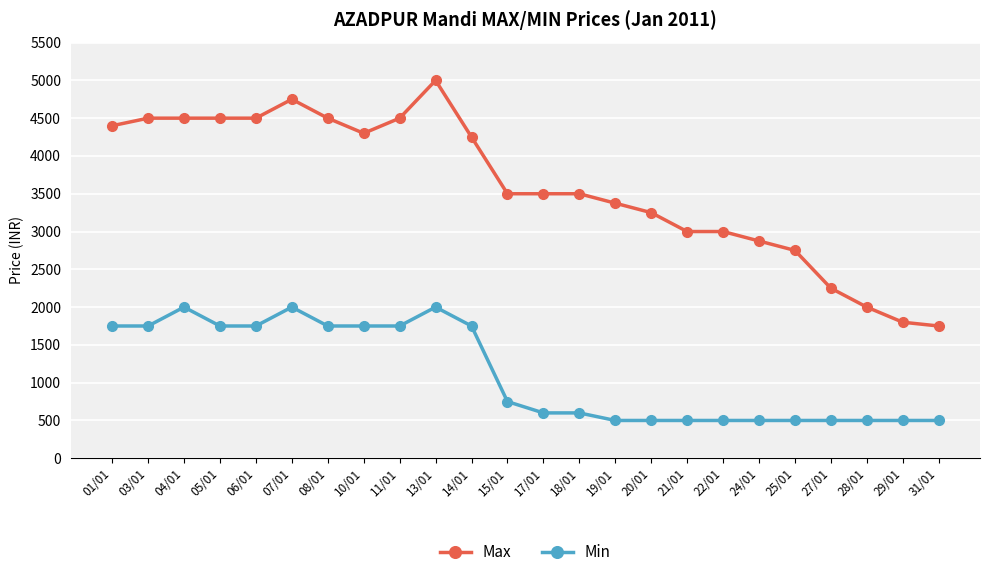

At which category is the sum across all series the highest?

13/01